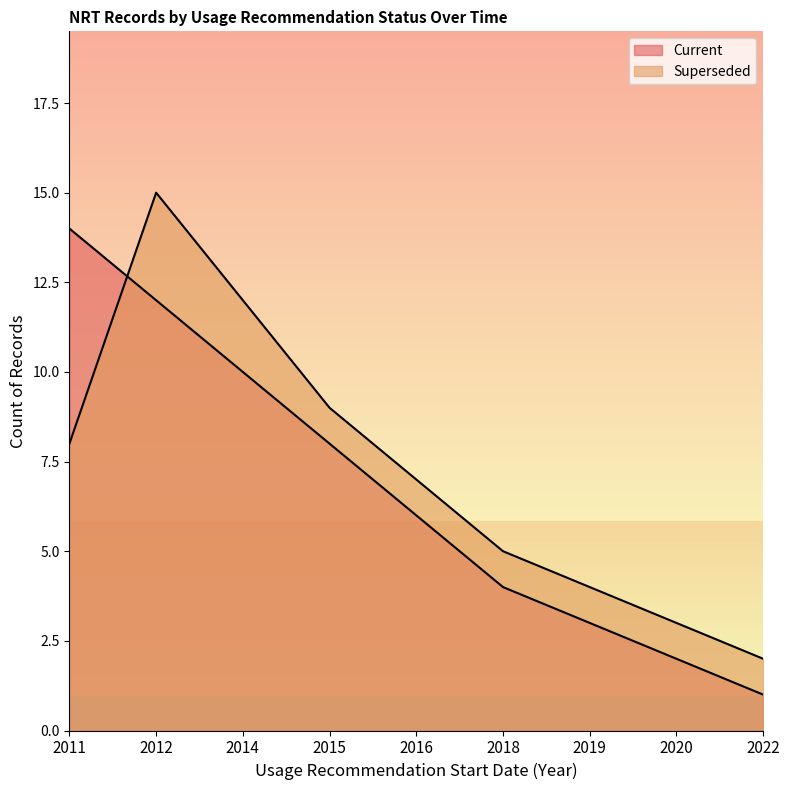

Rank the series by their average value, from lowest to highest.

Current, Superseded